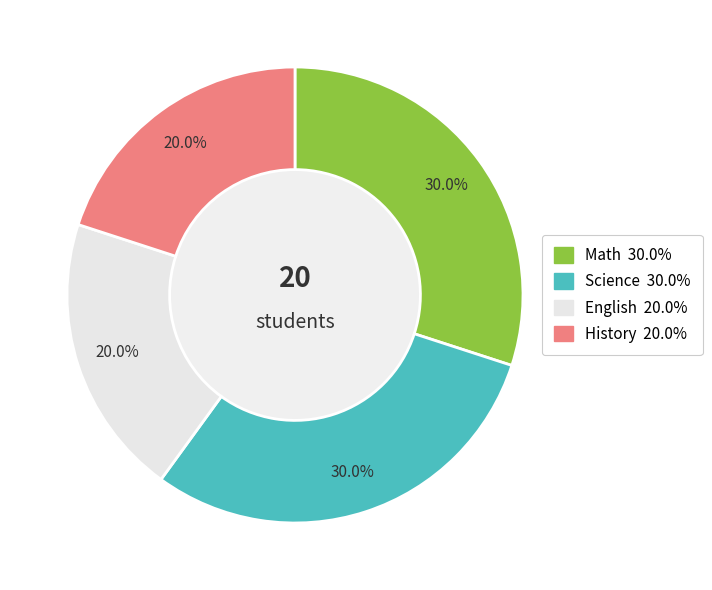

How many slices are in this pie chart?

4